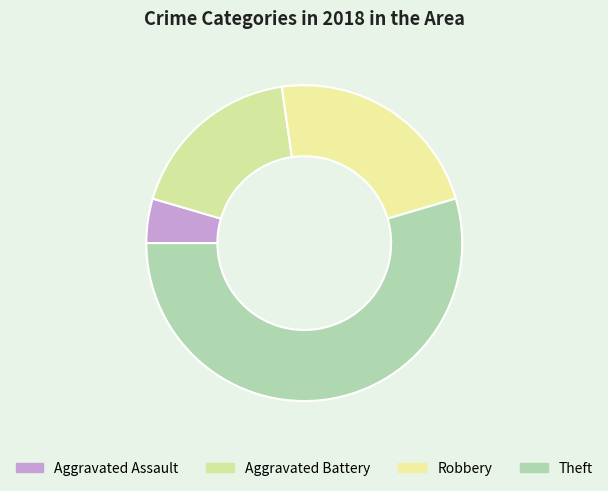

Does Theft account for over 50% of the chart?

Yes